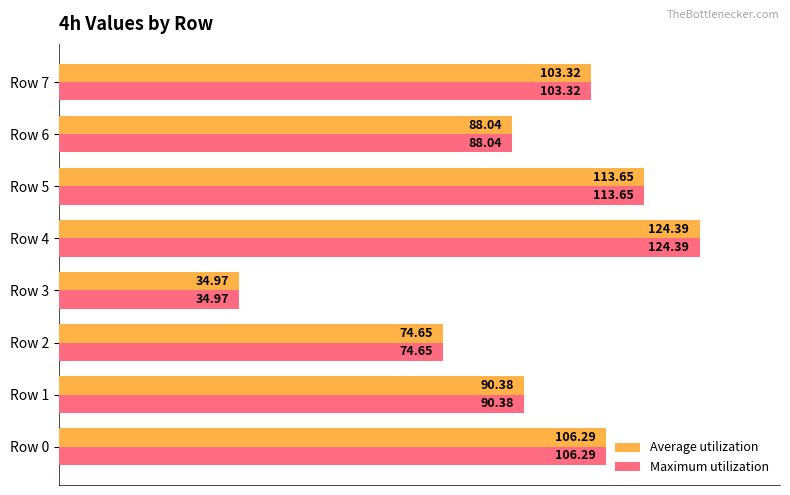

What is the sum of the Maximum utilization values at Row 5 and Row 4?

238.0